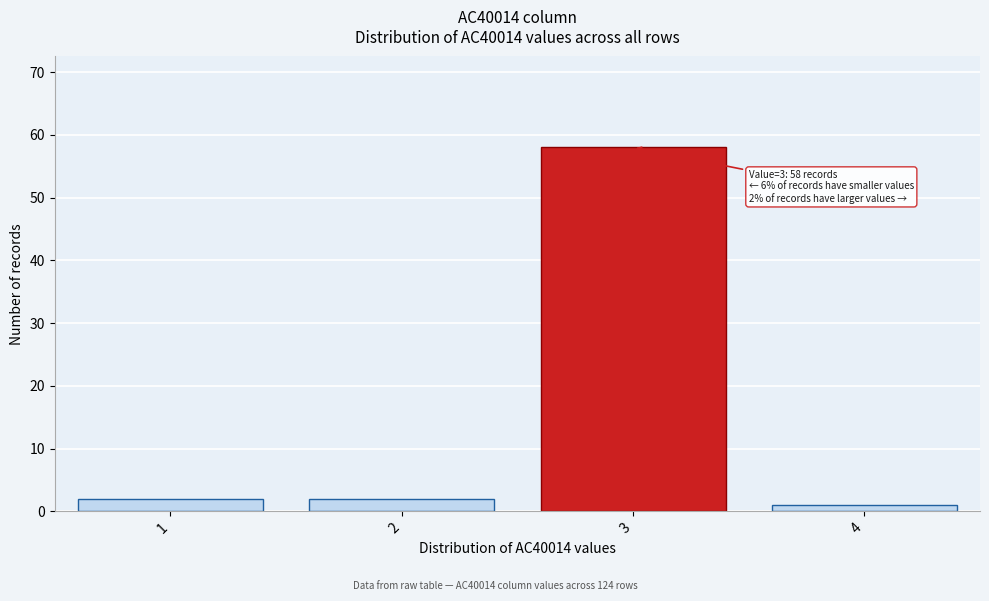

Reading right to left, transcribe all the data shown in this chart.

1	58	2	2